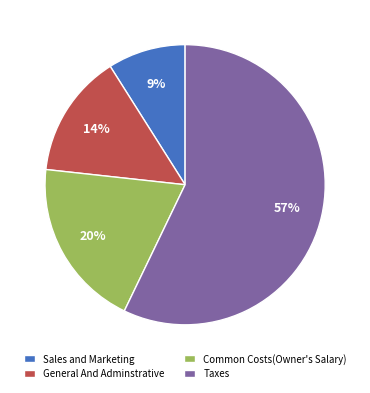

To the nearest percent, what portion does General And Adminstrative represent?

14%